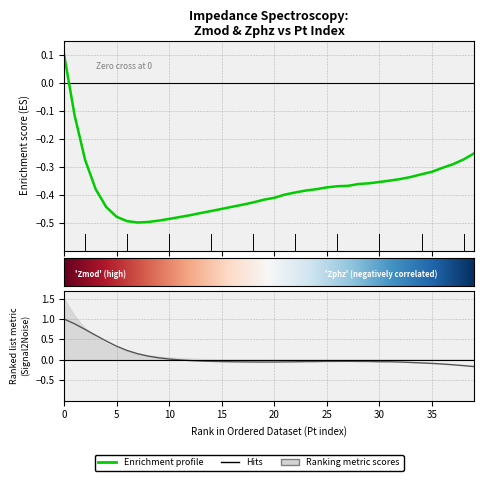

Reading left to right, transcribe all the data shown in this chart.

Zmod: 0.1	-0.1	-0.3	-0.4	-0.4	-0.5	-0.5	-0.5	-0.5	-0.5	-0.5	-0.5	-0.5	-0.5	-0.5	-0.5	-0.4	-0.4	-0.4	-0.4	-0.4	-0.4	-0.4	-0.4	-0.4	-0.4	-0.4	-0.4	-0.4	-0.4	-0.4	-0.4	-0.3	-0.3	-0.3	-0.3	-0.3	-0.3	-0.3	-0.3
Zphz: 1.0	0.9	0.7	0.6	0.5	0.3	0.2	0.1	0.1	0.0	0.0	-0.0	-0.0	-0.0	-0.0	-0.0	-0.0	-0.1	-0.1	-0.1	-0.1	-0.1	-0.0	-0.0	-0.0	-0.0	-0.0	-0.0	-0.0	-0.0	-0.0	-0.0	-0.1	-0.1	-0.1	-0.1	-0.1	-0.1	-0.1	-0.2